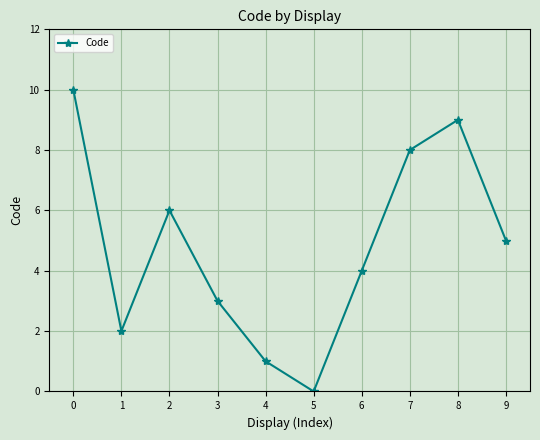

What is the value of the 10th point from the left?

5